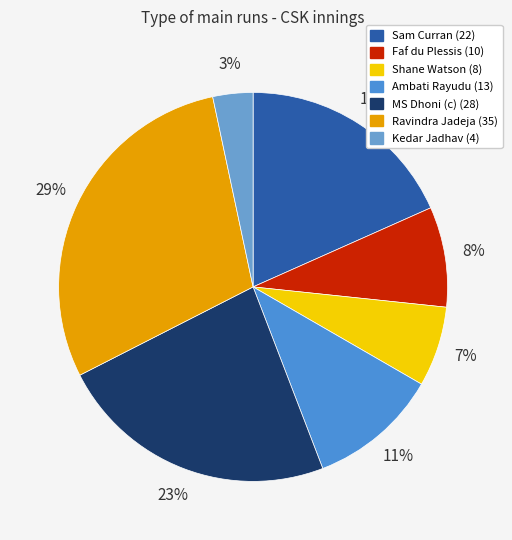

To the nearest percent, what percentage of the pie is Kedar Jadhav?

3%